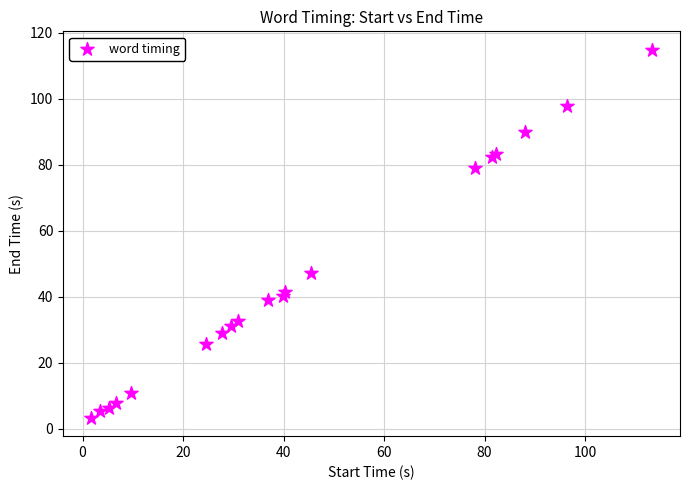

What Y value in the scatter plot is closest to 59?

47.2